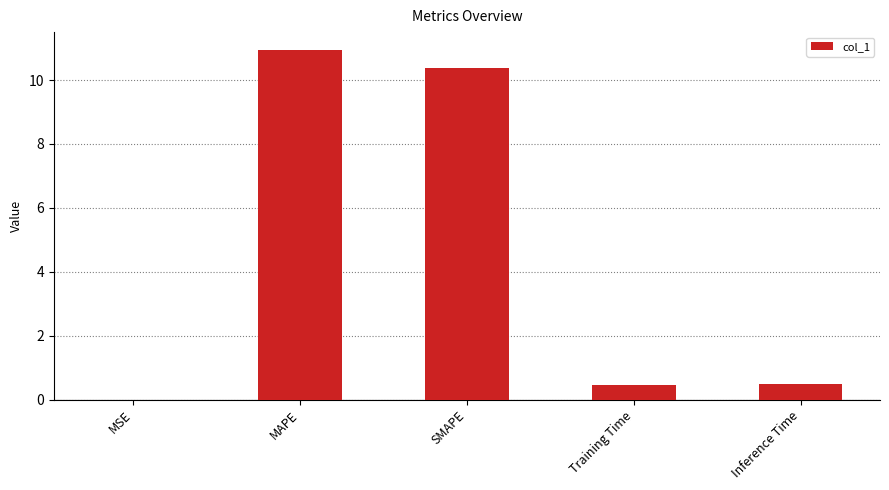

What is the sum of all values?

22.3